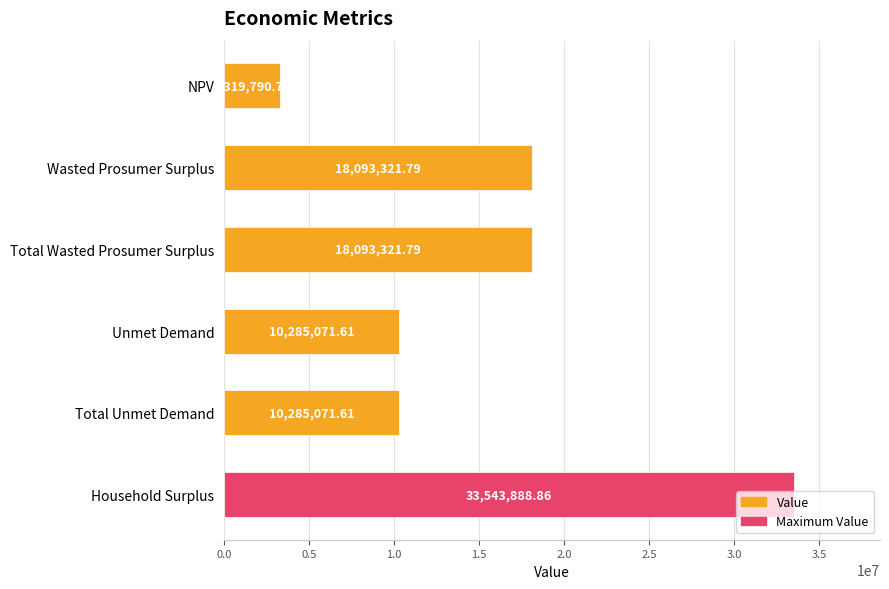

Which label corresponds to the smallest value in the chart?

NPV